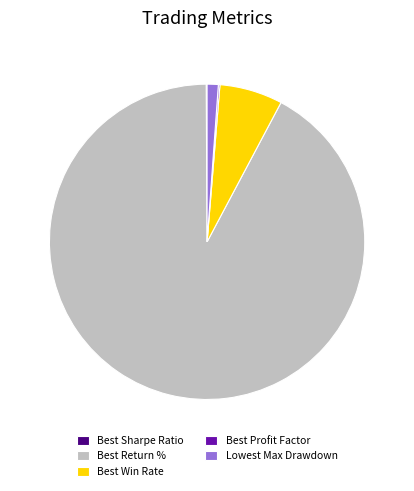

The Best Win Rate slice represents 1% of the pie. True or false?

False